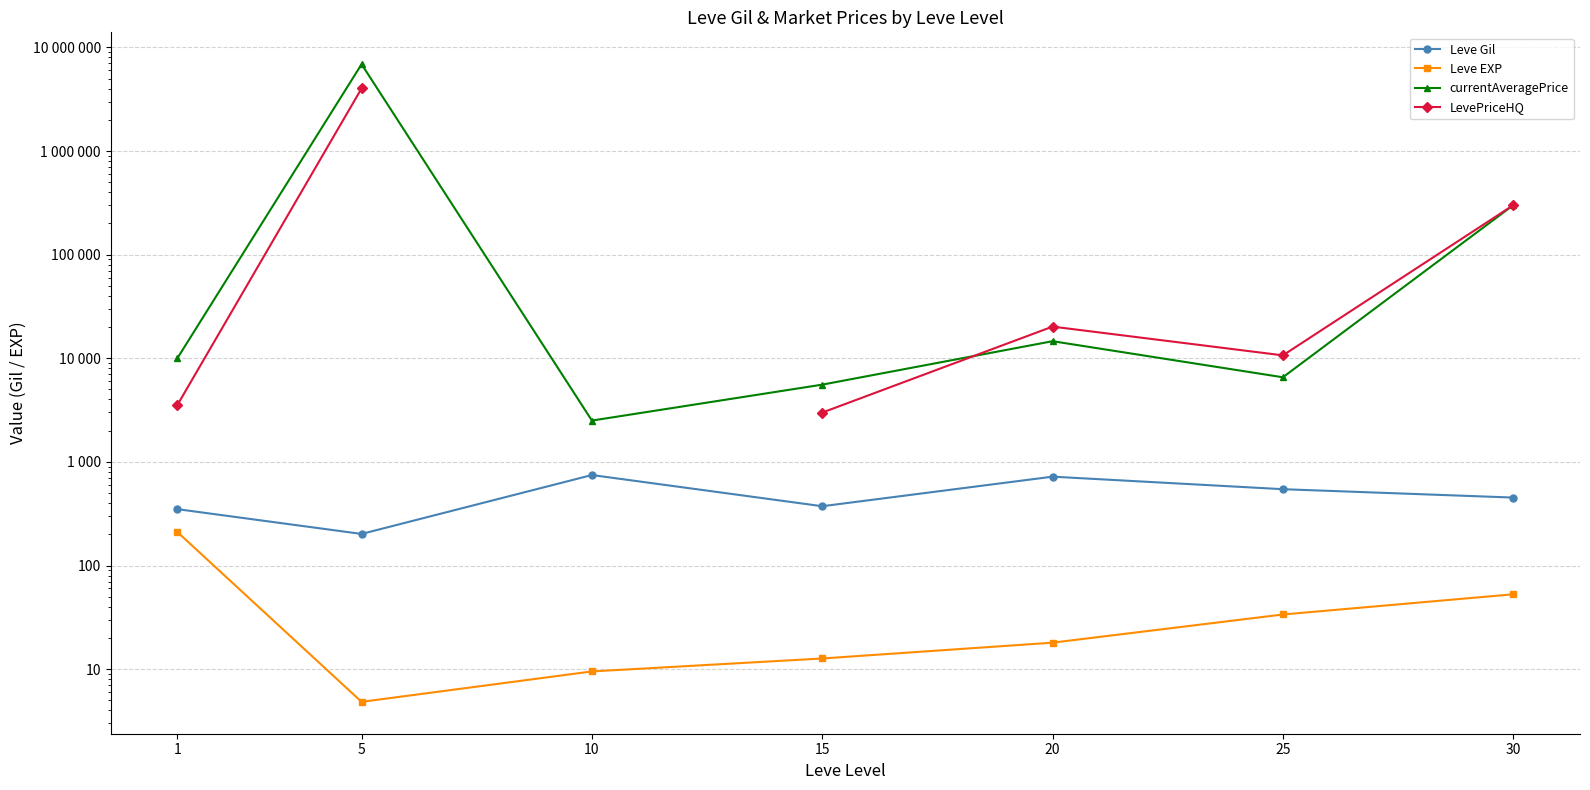

Which has a higher value, 30 or 5?

30